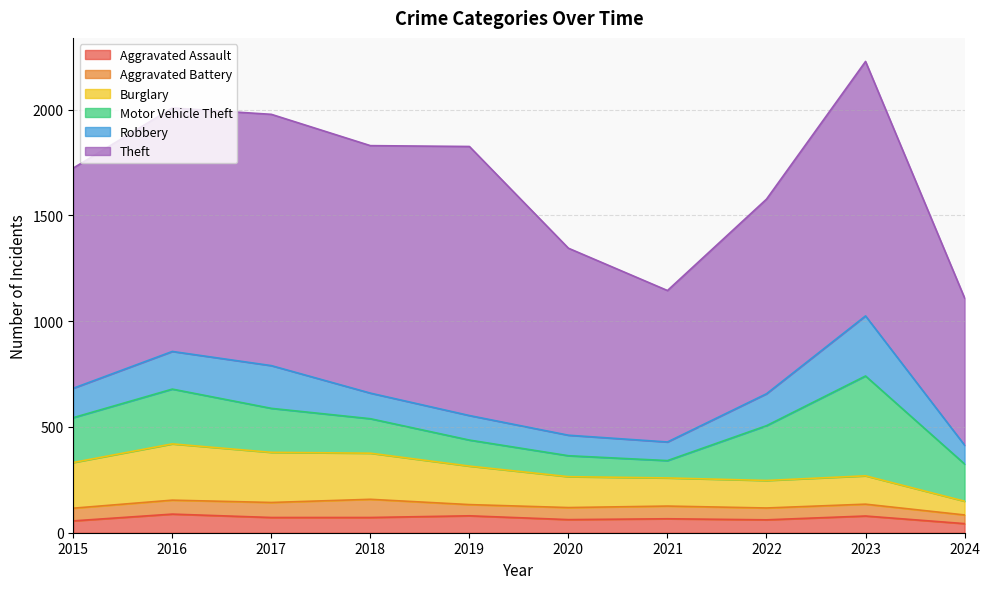

Does the chart display data point markers on the line(s)?

No